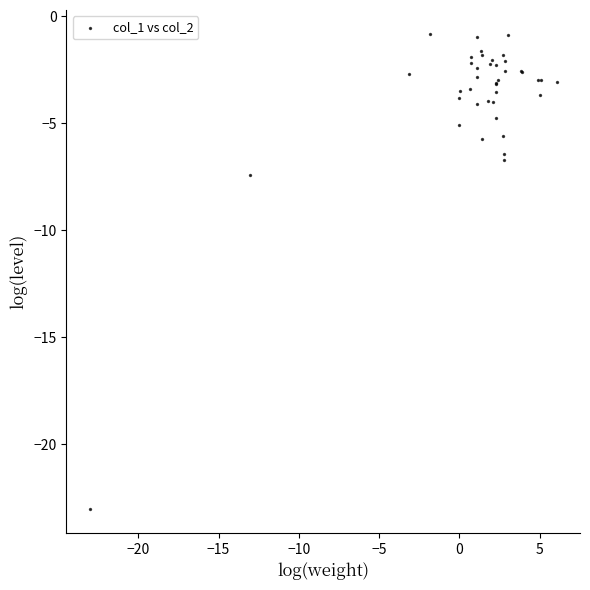

What Y value in the scatter plot is closest to -11?

-7.4